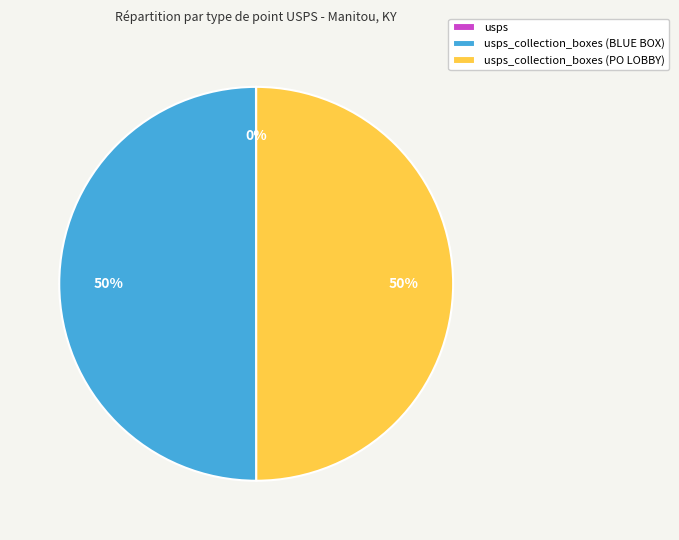

To the nearest percent, what is the difference between the largest and smallest slice percentages?

50%